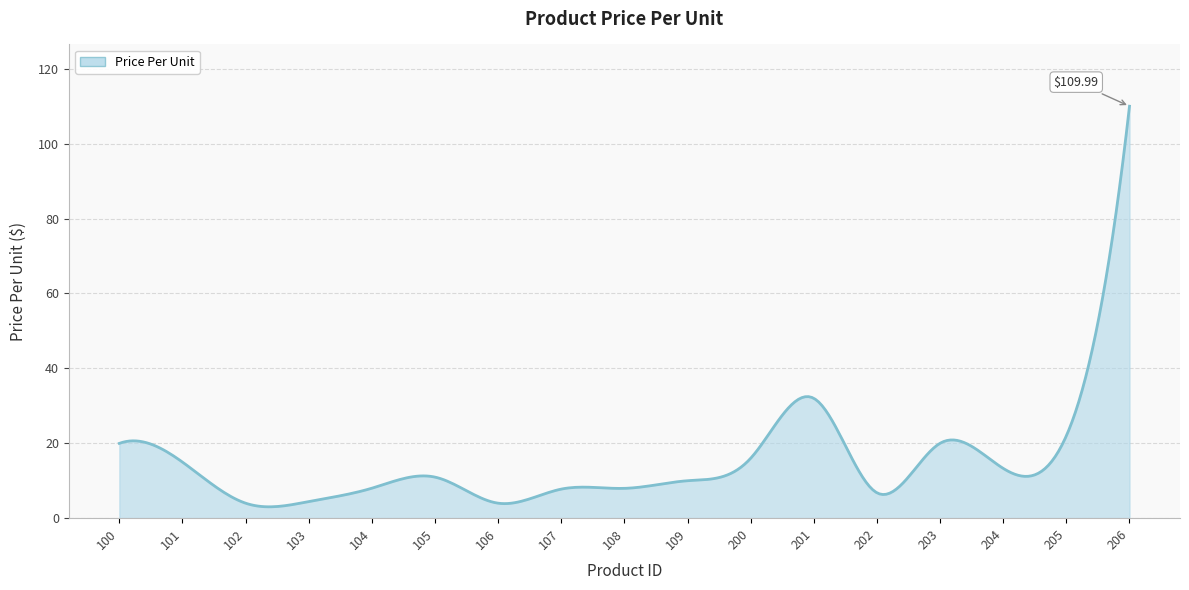

What is the difference between the maximum and minimum values?

107.0